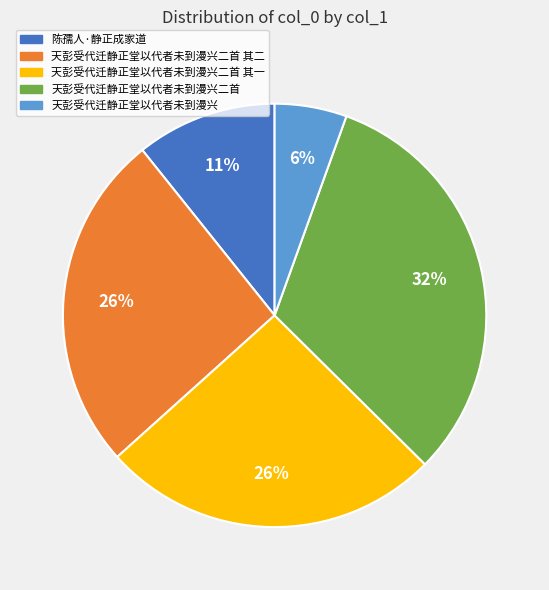

To the nearest percent, what is the difference between the largest and smallest slice percentages?

26%